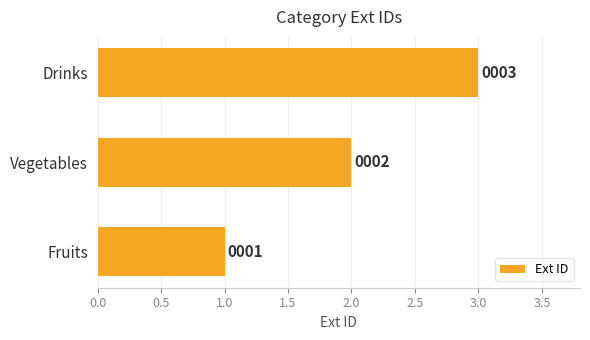

How many values are between 1 and 3?

3